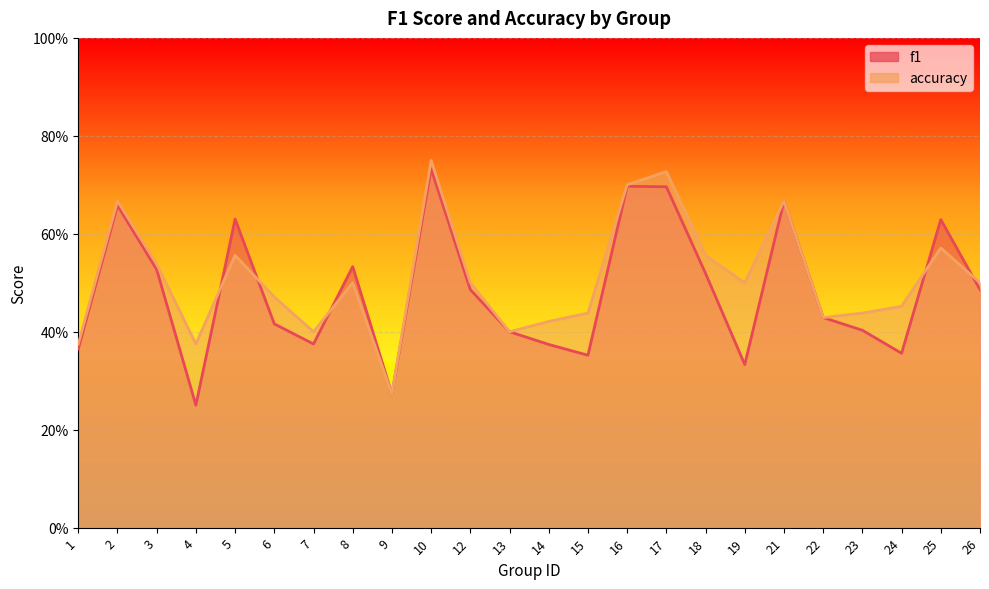

What are all the series names shown in the legend?

f1, accuracy